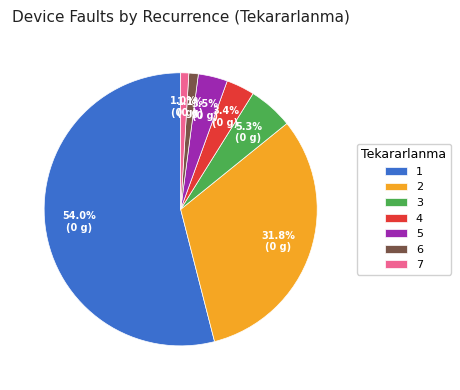

What is the ratio of the value at 4 to the value at 3?

0.6